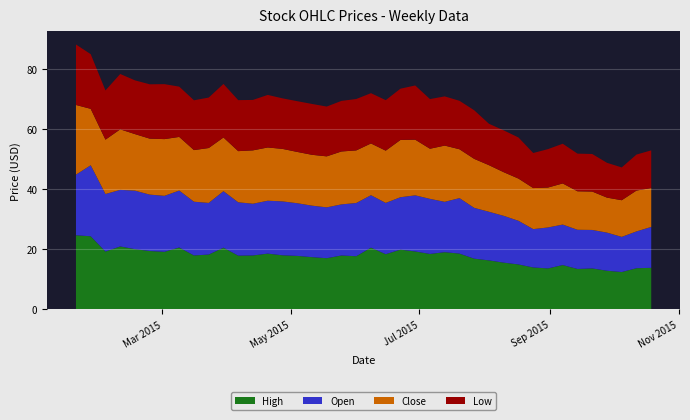

Reading left to right, transcribe all the data shown in this chart.

High: 0=24.7	1=24.4	2=19.3	3=21.0	4=20.1	5=19.5	6=19.2	7=20.6	8=18.0	9=18.3	10=20.6	11=17.9	12=18.0	13=18.6	14=18.0	15=17.9	16=17.4	17=17.1	18=18.0	19=17.7	20=20.6	21=18.4	22=19.9	23=19.3	24=18.5	25=19.1	26=18.6	27=16.9	28=16.4	29=15.6	30=15.0	31=14.0	32=13.7	33=14.8	34=13.5	35=13.7	36=12.9	37=12.5	38=13.8	39=13.9
Open: 0=20.2	1=23.7	2=19.2	3=18.9	4=19.5	5=18.8	6=18.7	7=19.0	8=17.9	9=17.2	10=18.8	11=17.8	12=17.2	13=17.6	14=18.0	15=17.6	16=17.2	17=17.0	18=17.0	19=17.7	20=17.5	21=17.1	22=17.5	23=18.7	24=18.4	25=16.8	26=18.5	27=16.9	28=16.2	29=15.6	30=14.6	31=12.8	32=13.7	33=13.5	34=13.1	35=12.8	36=12.7	37=11.7	38=12.3	39=13.6
Close: 0=23.2	1=18.8	2=18.1	3=20.2	4=18.9	5=18.7	6=18.9	7=17.9	8=17.2	9=18.3	10=17.9	11=17.0	12=17.8	13=17.8	14=17.5	15=17.1	16=17.0	17=17.0	18=17.6	19=17.5	20=17.2	21=17.4	22=19.1	23=18.6	24=16.7	25=18.7	26=16.3	27=16.3	28=15.5	29=14.6	30=14.1	31=13.7	32=13.3	33=13.7	34=12.8	35=12.8	36=11.7	37=12.2	38=13.6	39=13.0
Low: 0=20.2	1=18.2	2=16.4	3=18.5	4=17.9	5=18.1	6=18.3	7=16.8	8=16.6	9=16.8	10=17.9	11=17.0	12=16.8	13=17.5	14=16.9	15=16.9	16=17.0	17=16.6	18=16.9	19=17.1	20=16.8	21=16.8	22=17.1	23=18.1	24=16.5	25=16.4	26=16.1	27=16.2	28=13.8	29=13.9	30=13.7	31=11.7	32=12.8	33=13.2	34=12.6	35=12.5	36=11.6	37=10.9	38=12.0	39=12.6